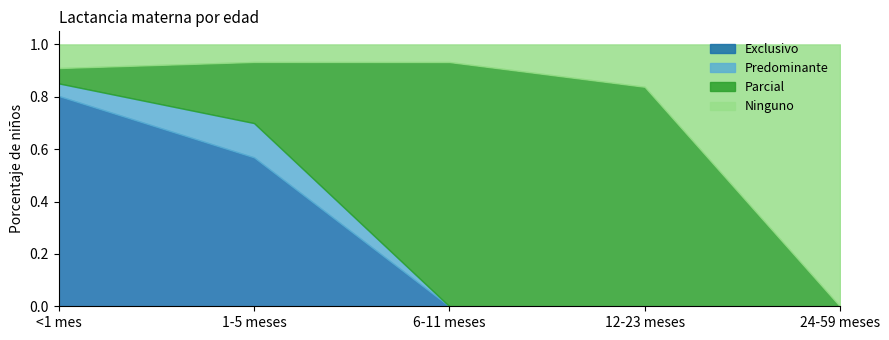

What is the sum of all Parcial values?

2.1